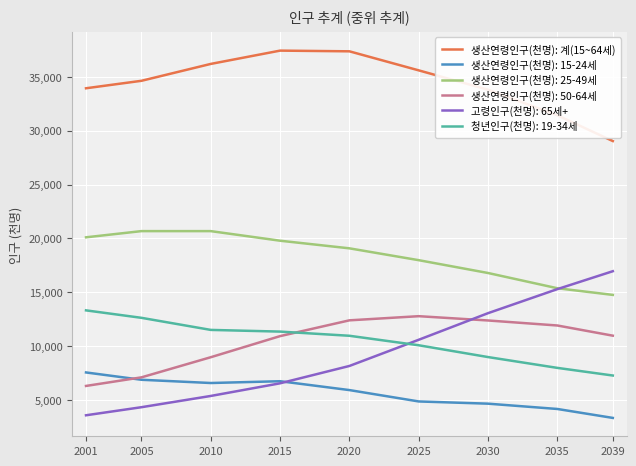

True or false: 생산연령인구(천명): 15-24세 and 생산연령인구(천명): 25-49세 cross at least once.

False